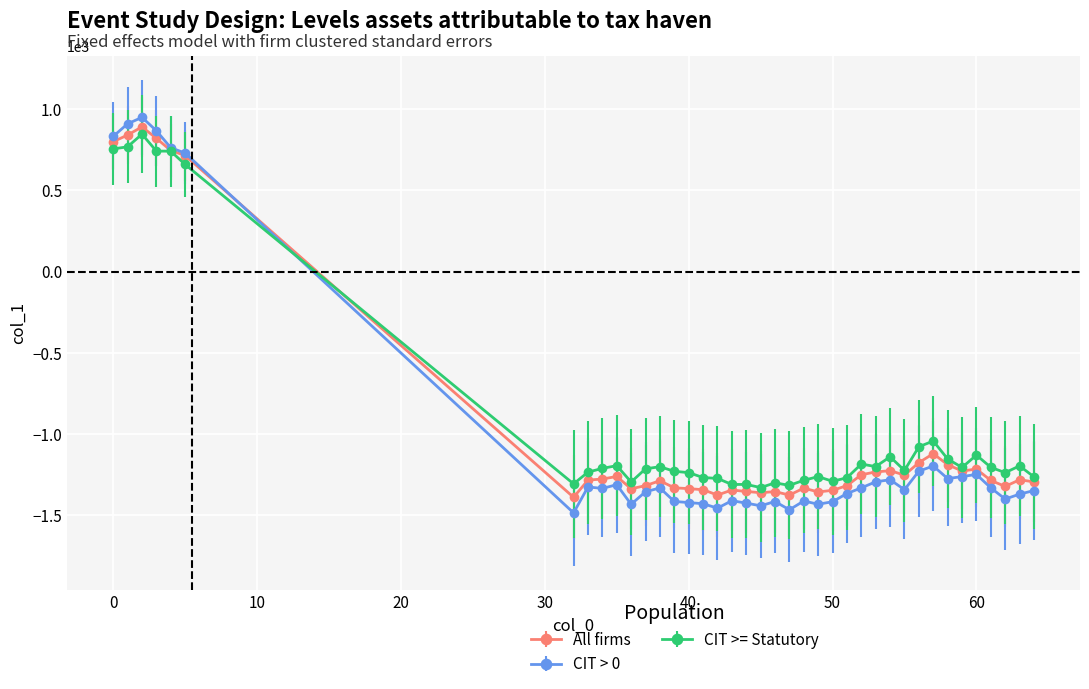

What is the highest value of the CIT >= Statutory series?

845.3